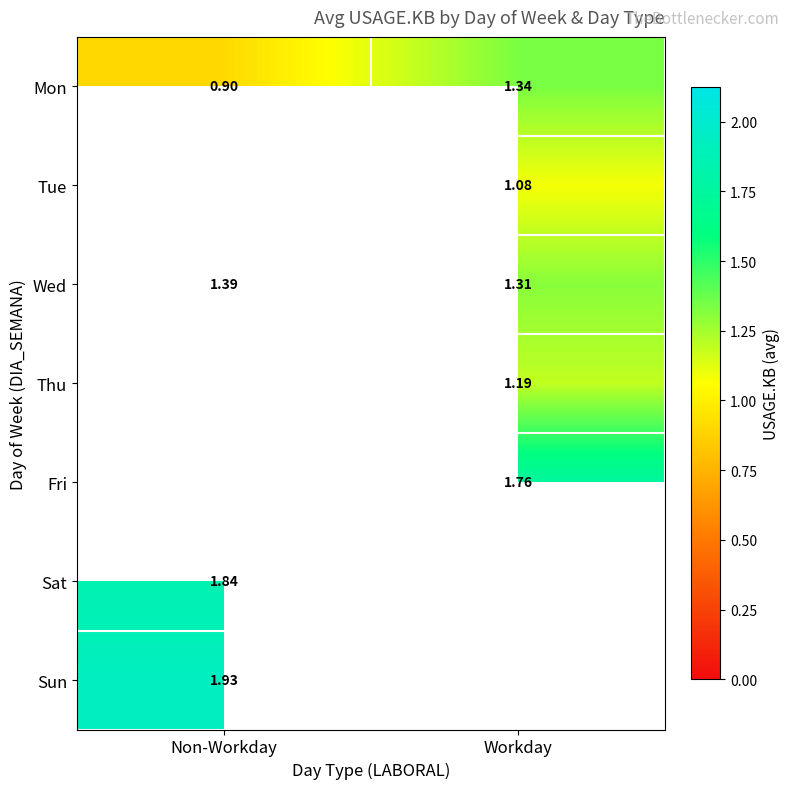

List the labels in order of Mon value, smallest first.

Non-Workday, Workday